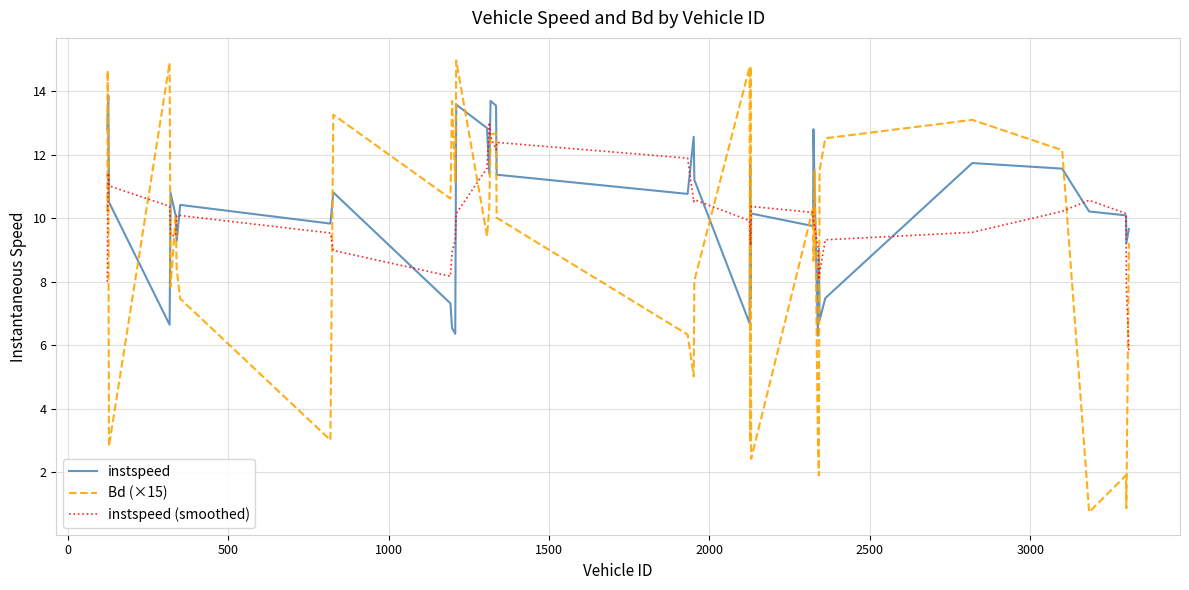

Which series has the largest range (max minus min)?

Bd (×15)